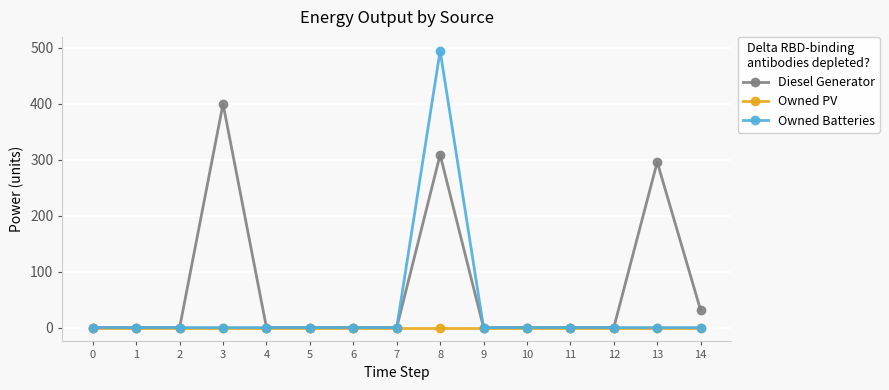

How many distinct data groups are displayed?

3